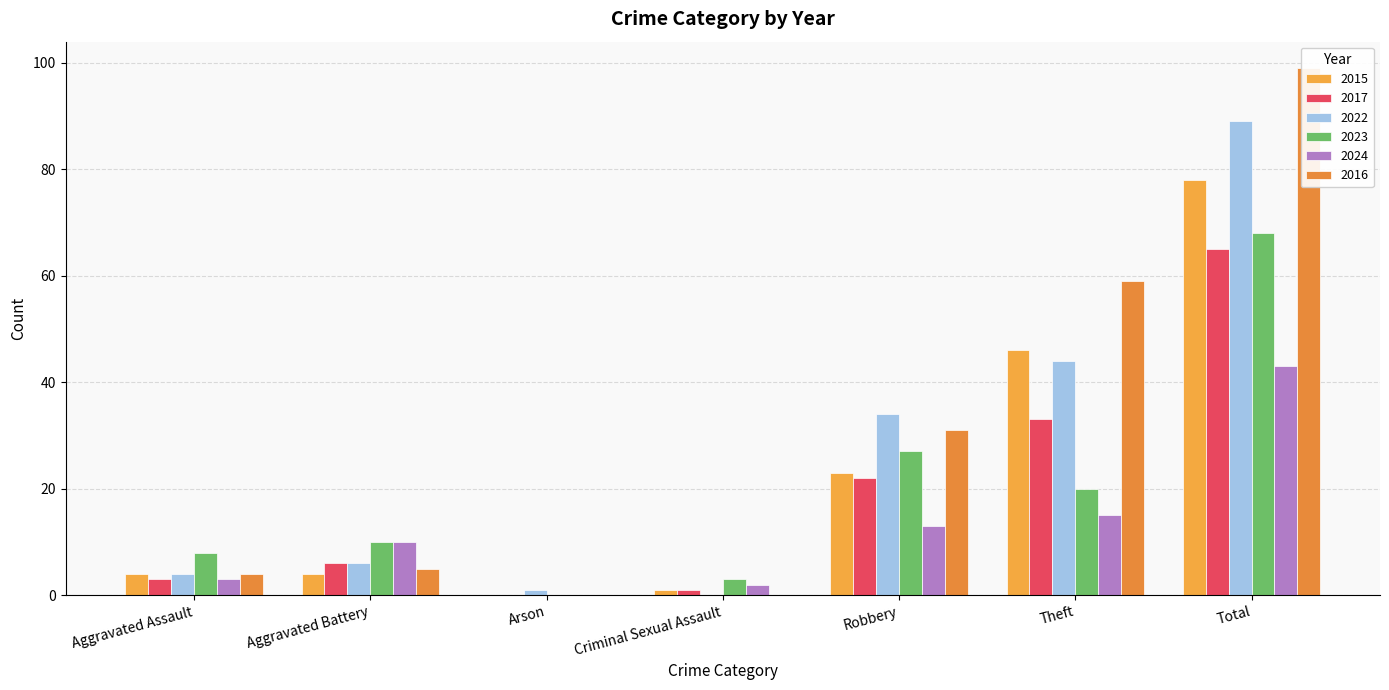

Between Aggravated Assault and Total, which series saw the biggest shift?

2016